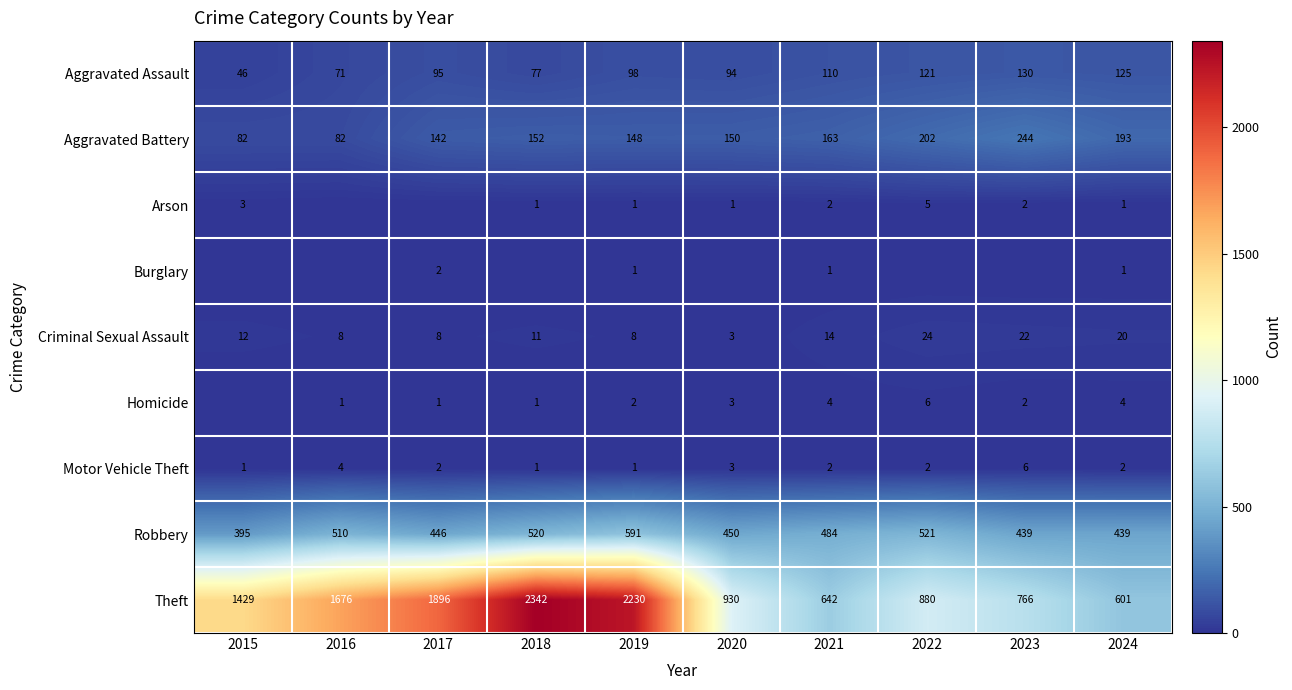

At which category does the chart reach its peak across all series?

2018